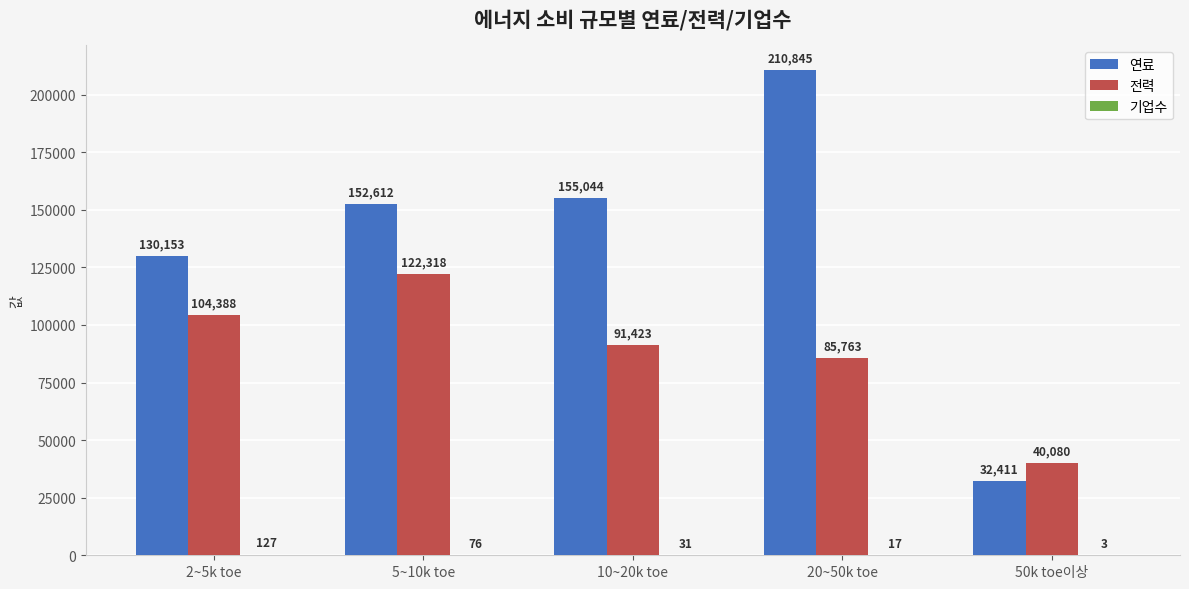

Which label corresponds to the largest value in the chart?

20~50k toe